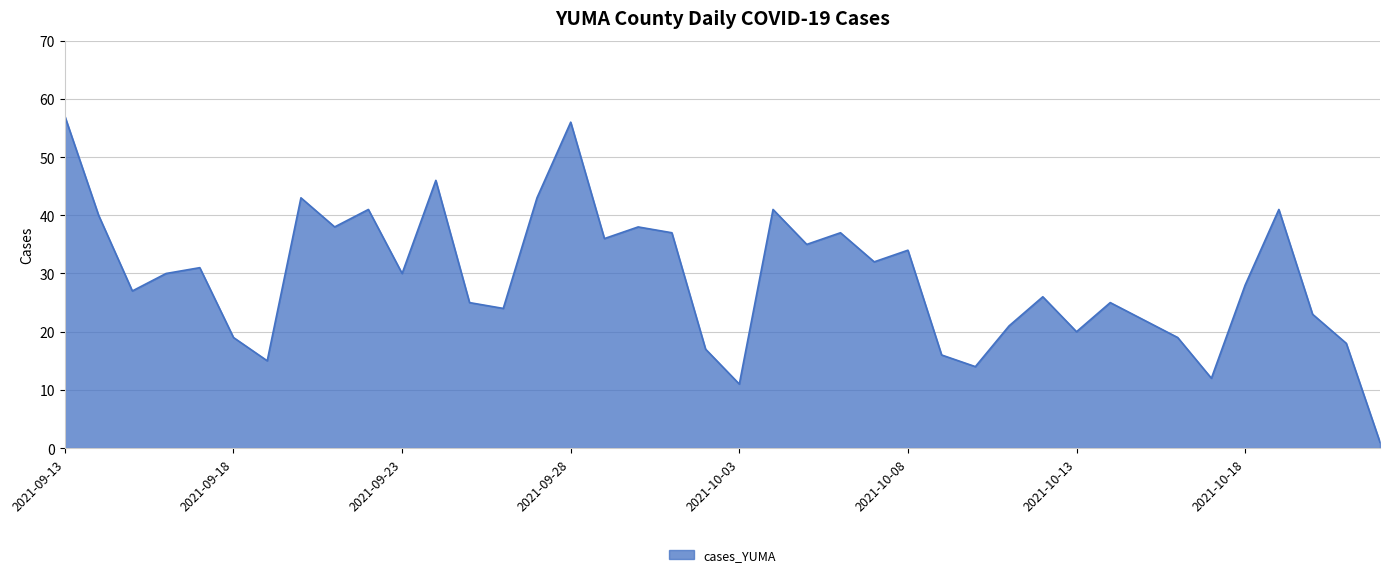

How many lines are shown in the chart?

1